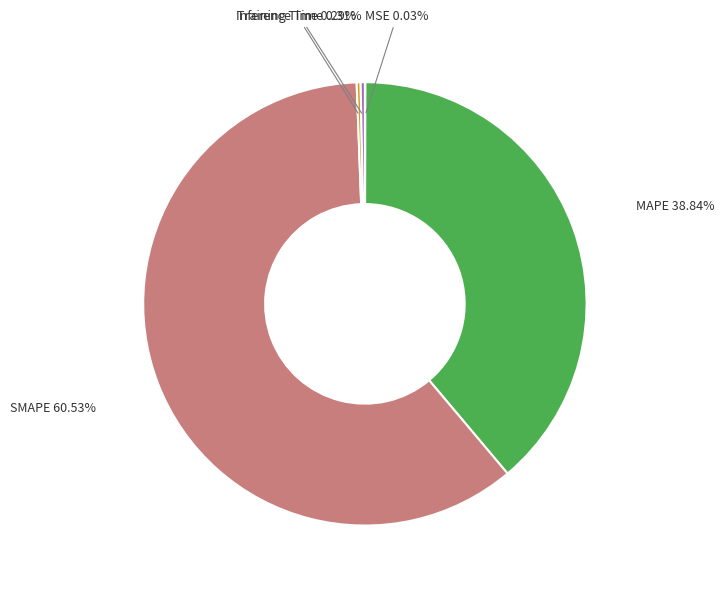

Which has a higher value, Inference Time or MAPE?

MAPE